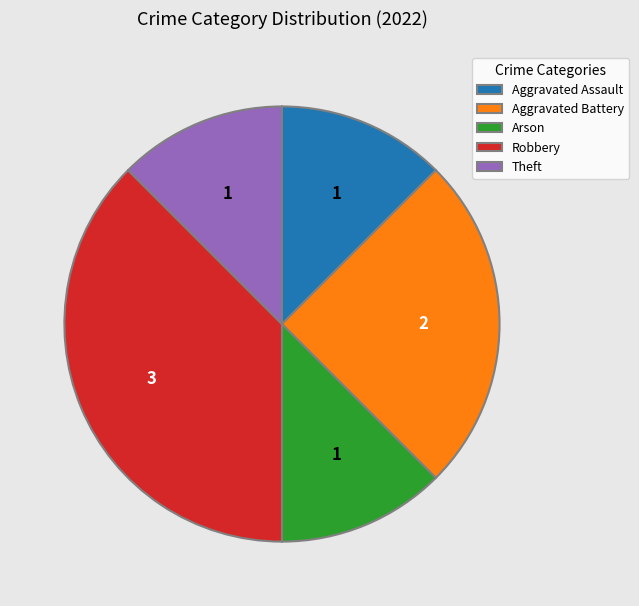

The Aggravated Battery slice represents 39% of the pie. True or false?

False